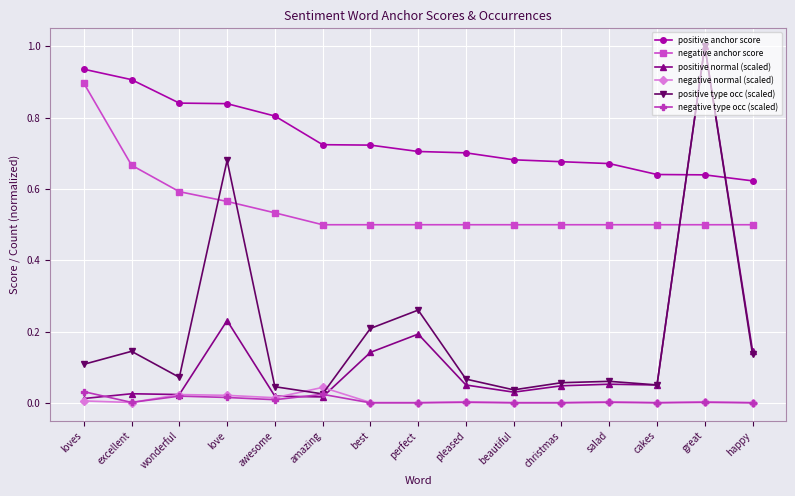

Between love and cakes, which series saw the biggest shift?

positive type occ (scaled)